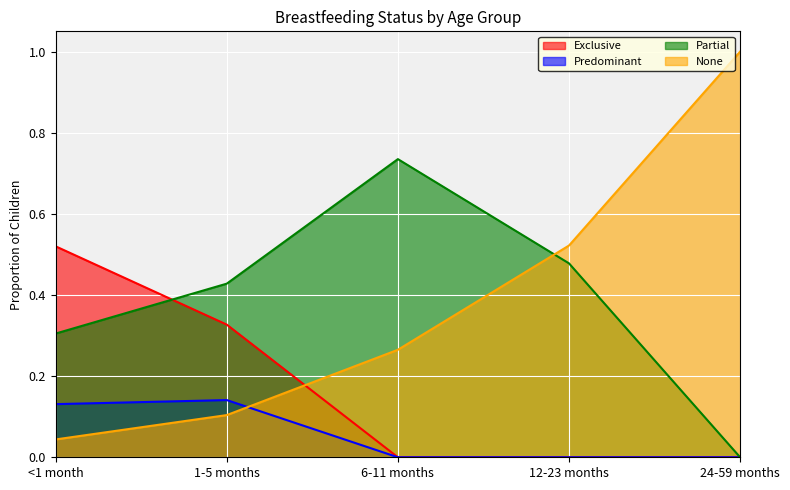

Reading left to right, transcribe all the data shown in this chart.

Exclusive: 0.5	0.3	0.0	0.0	0.0
Predominant: 0.1	0.1	0.0	0.0	0.0
Partial: 0.3	0.4	0.7	0.5	0.0
None: 0.0	0.1	0.3	0.5	1.0